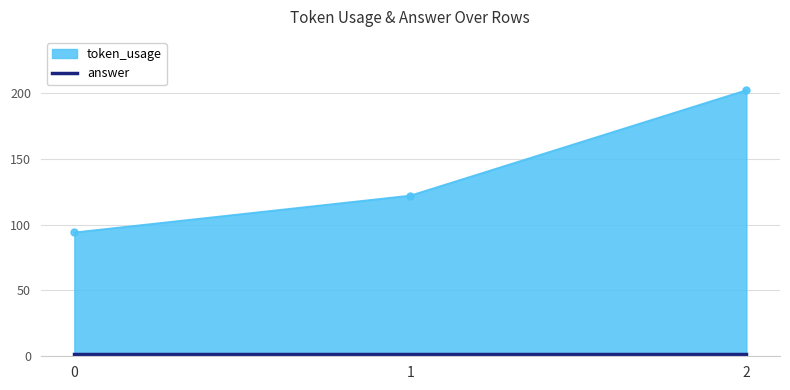

List the labels in order of value, smallest first.

0, 1, 2